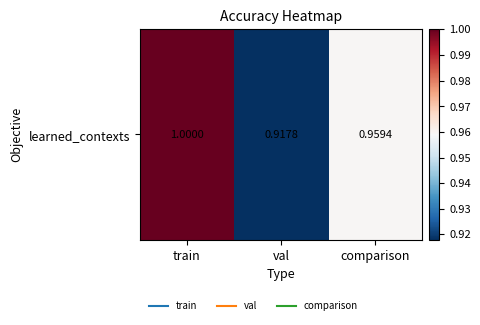

Reading left to right, transcribe all the data shown in this chart.

train=1.0	val=0.9	comparison=1.0